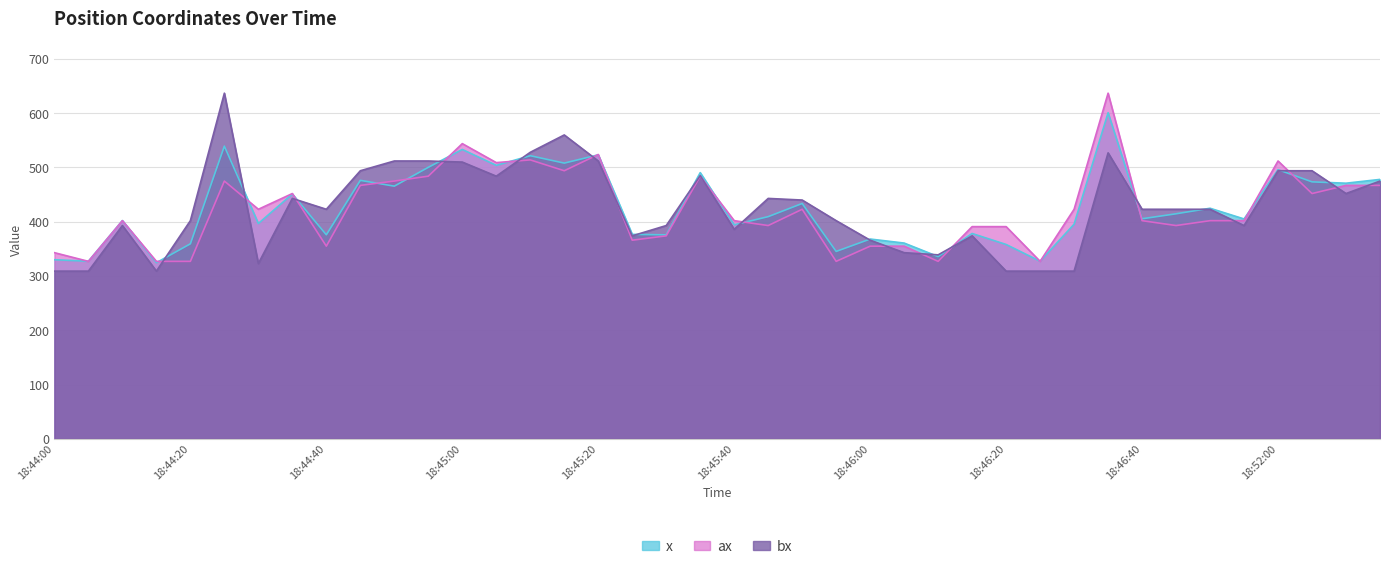

Where is the first local minimum for ax?

18:44:05